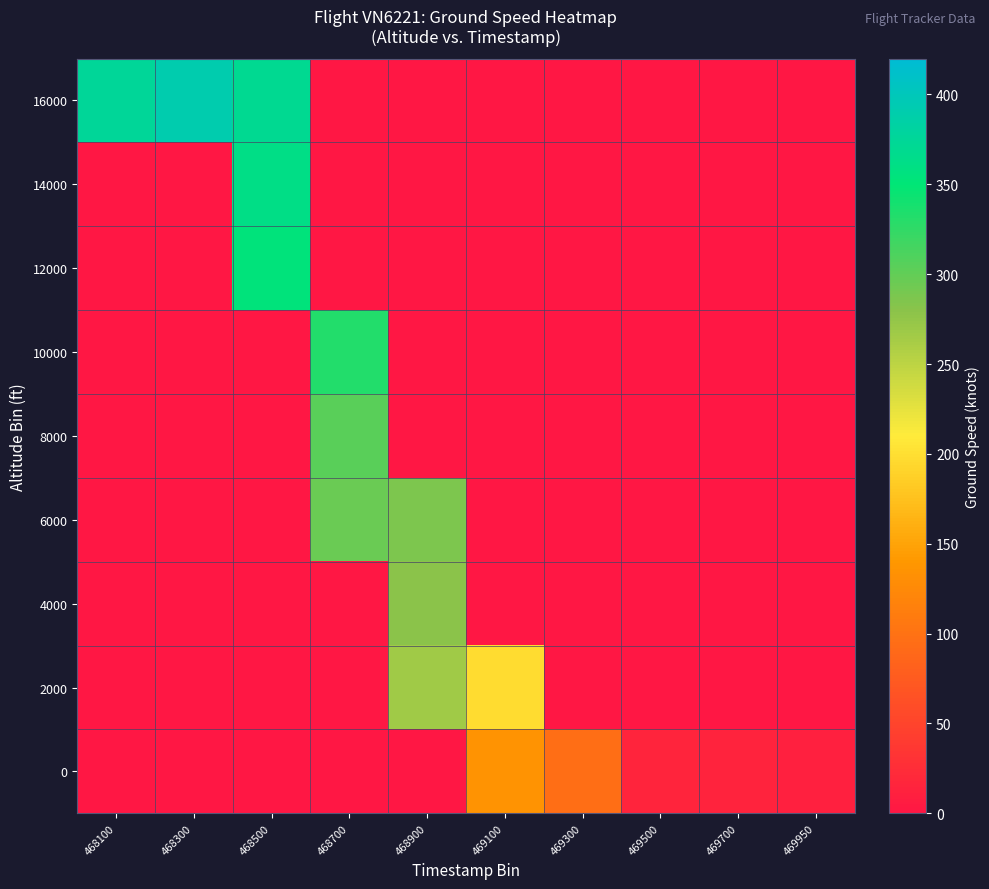

Between 468900 and 469100, which is larger?

469100